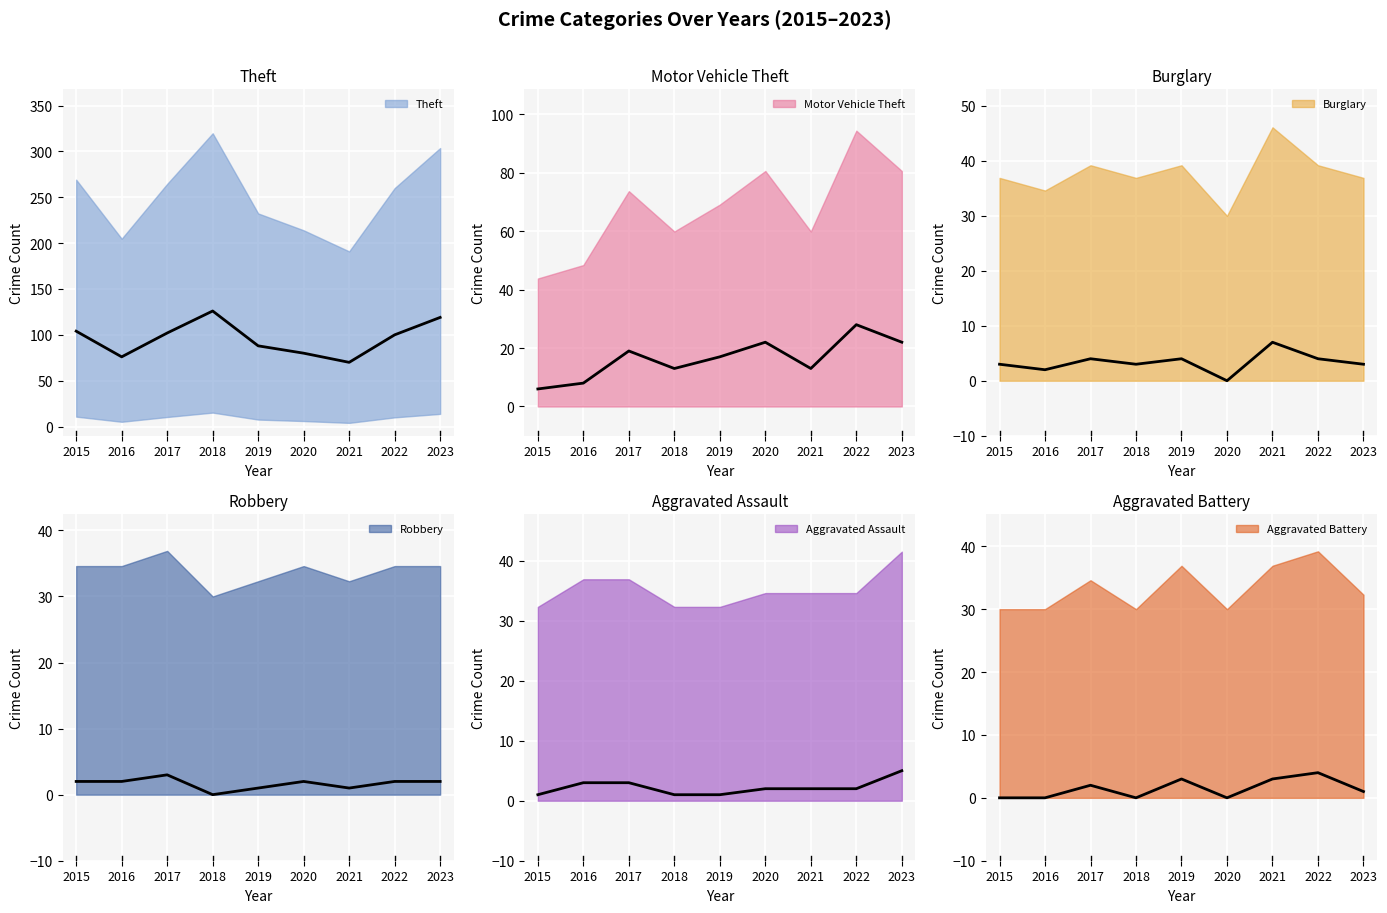

Where does the Aggravated Battery series first go above 1?

2017